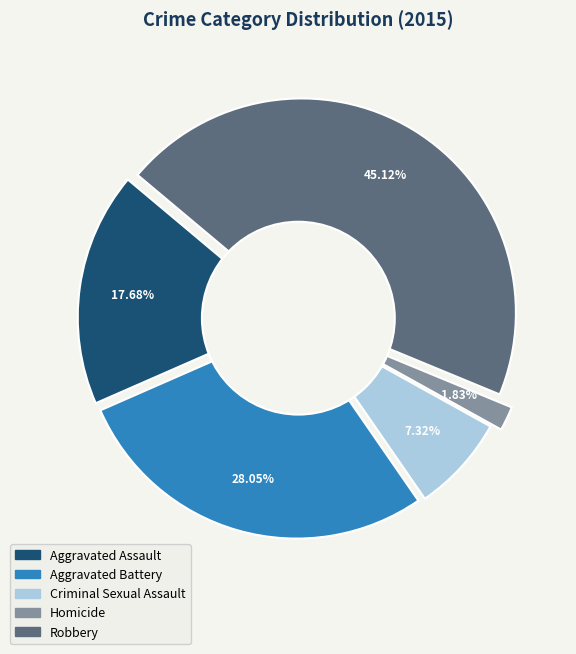

Count the number of slices in the pie.

5